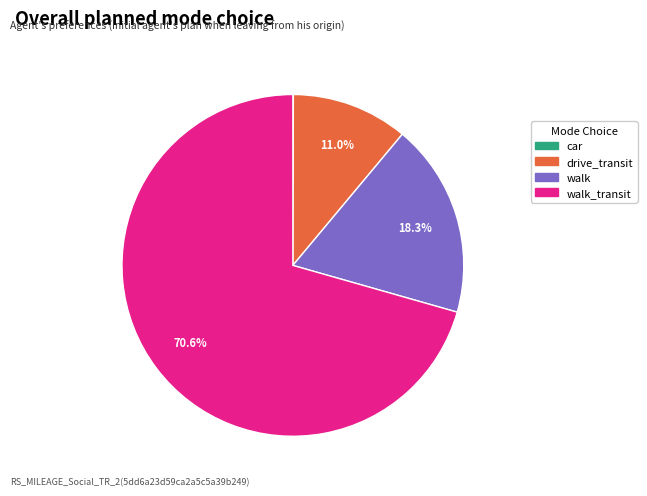

Is there any slice that represents more than half of the pie?

Yes